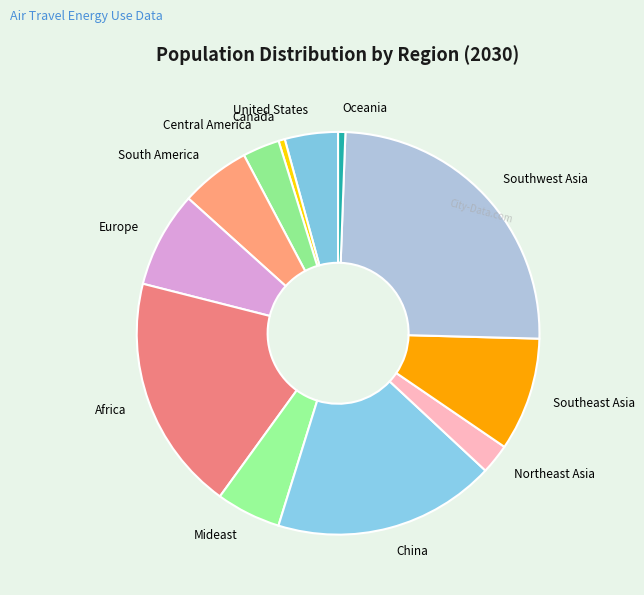

How many segments does this pie chart have?

12